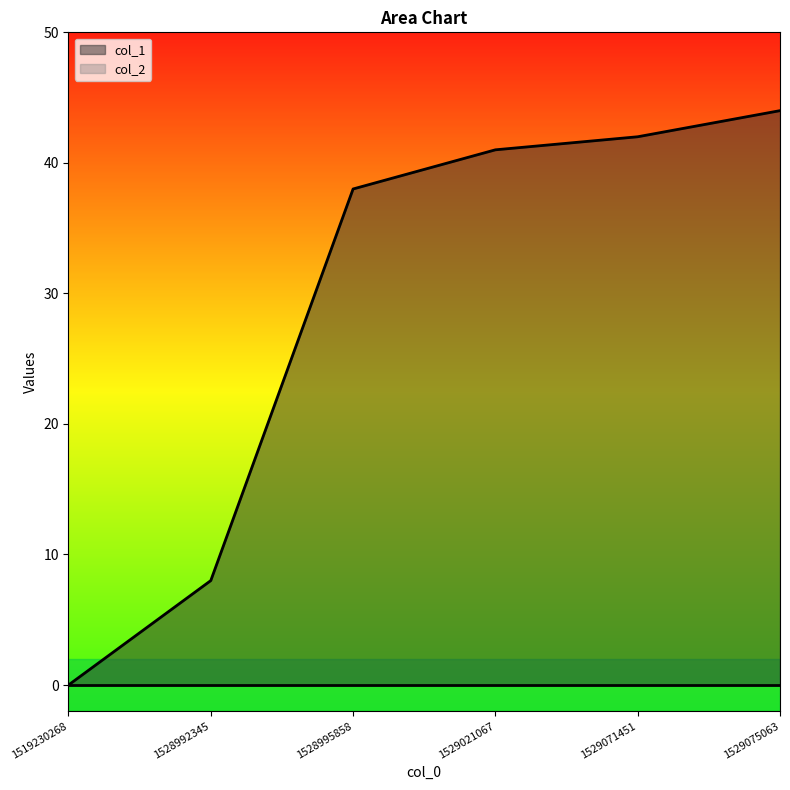

How many values are above zero?

5